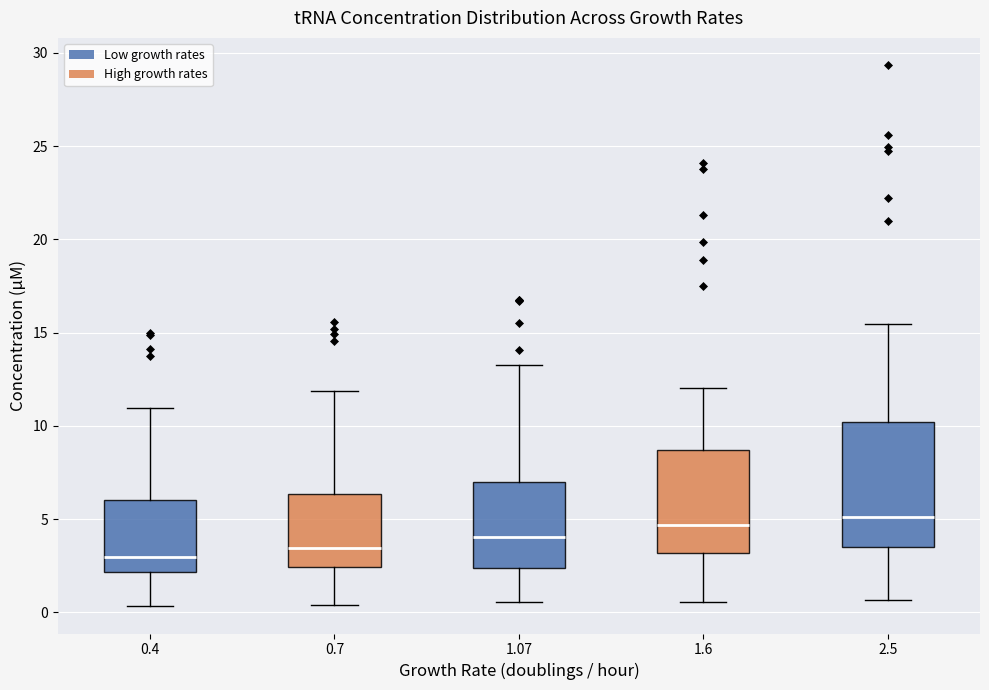

Reading left to right, transcribe this box plot: for each box, give where its median line is, the range the box spans, and where its two whiskers end, as read against the y-axis. The values are not printed on the chart, so give them approximately, as read against the axis.

0.4: median 3.0, box 2.0 to 6.0, whiskers 0.5 to 11.0
0.7: median 3.5, box 2.5 to 6.5, whiskers 0.5 to 12.0
1.07: median 4.0, box 2.5 to 7.0, whiskers 0.5 to 13.0
1.6: median 4.5, box 3.0 to 8.5, whiskers 0.5 to 12.0
2.5: median 5.0, box 3.5 to 10.0, whiskers 0.5 to 15.5